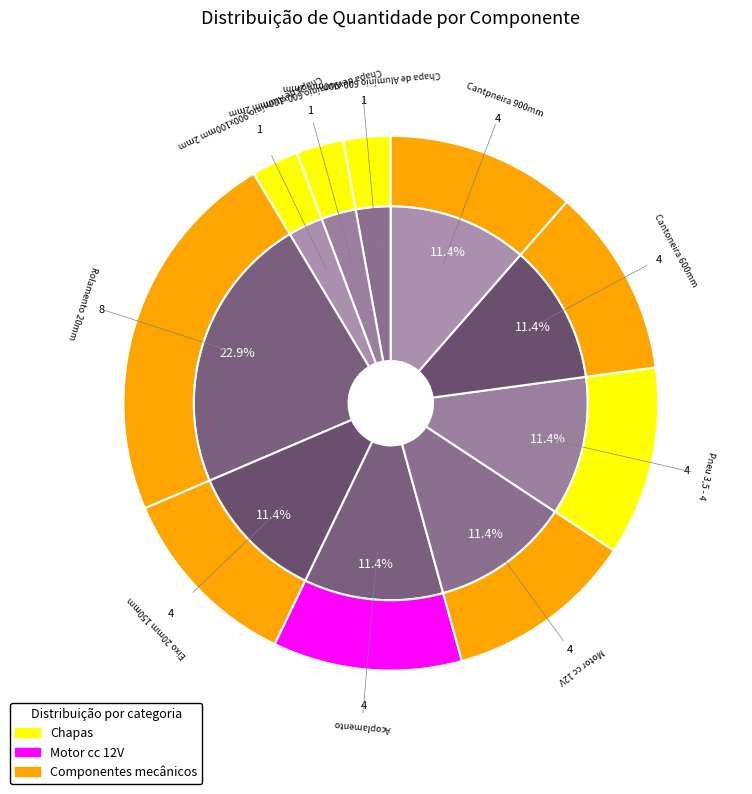

Is it true that Motor cc 12V is 17% of the pie?

False